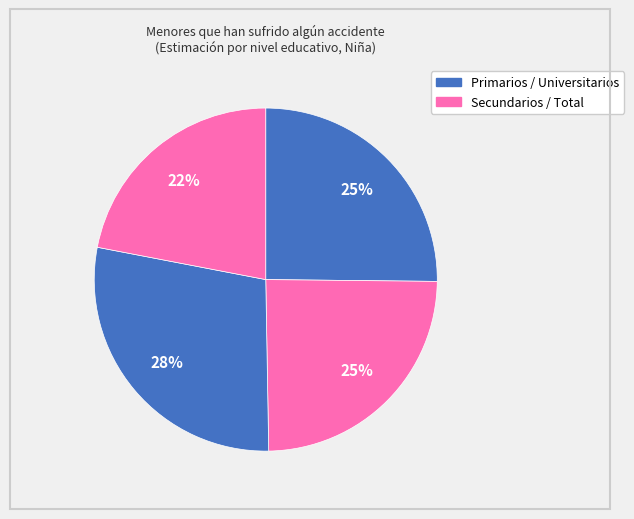

How many segments does this pie chart have?

4